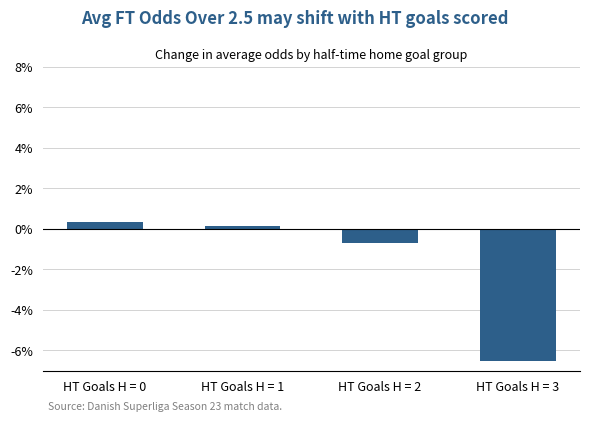

Reading left to right, extract all data points from this chart.

0.0	0.0	-0.0	-0.1